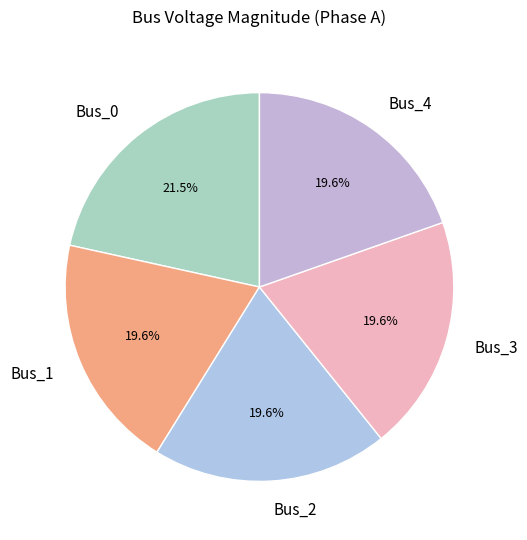

To the nearest percent, what is the average slice percentage?

20%